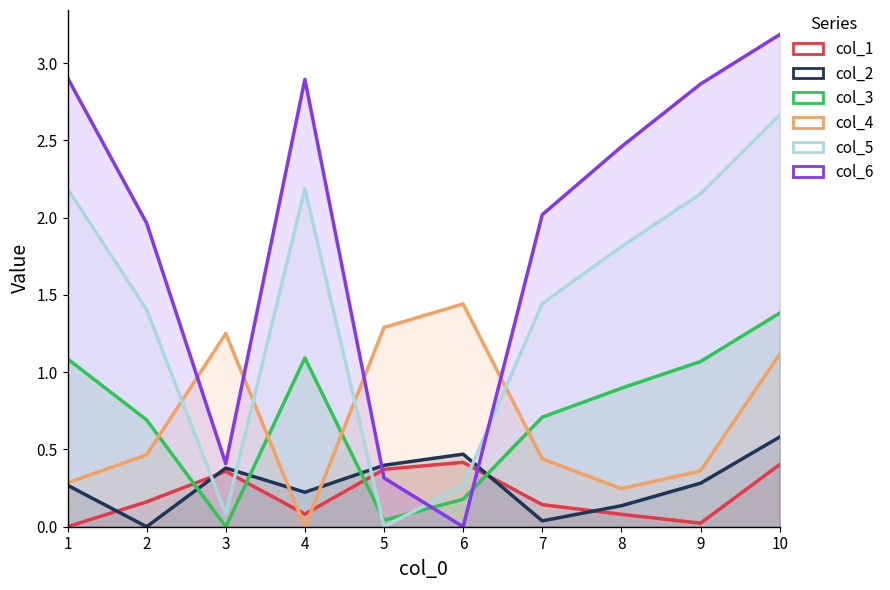

At which category is the sum across all series the highest?

10